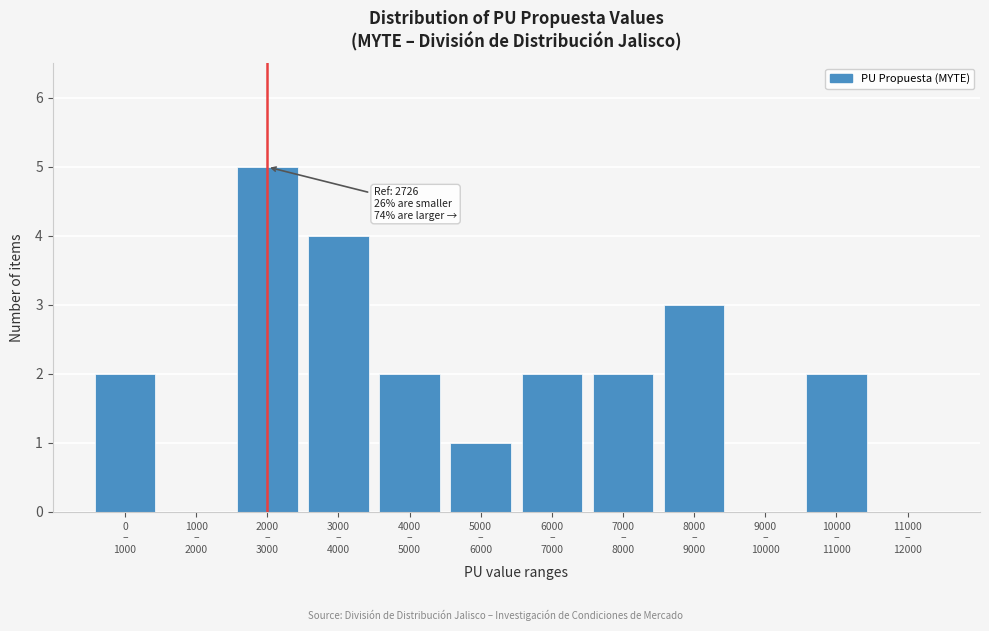

What is the sum of all values?

23